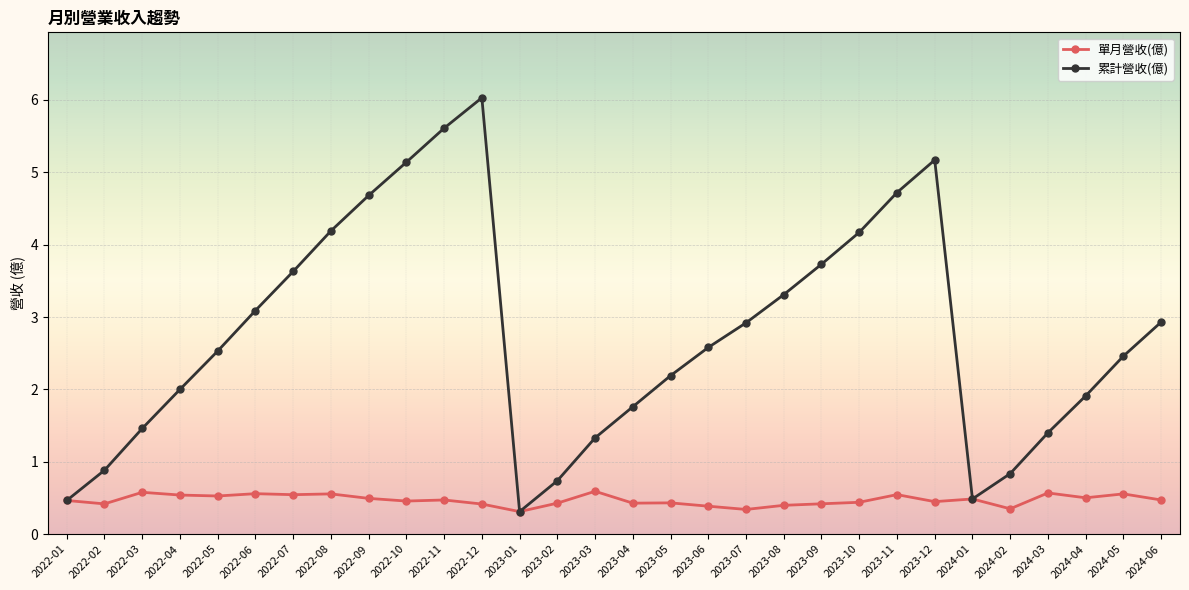

What is the maximum value for 累計營收(億)?

6.0